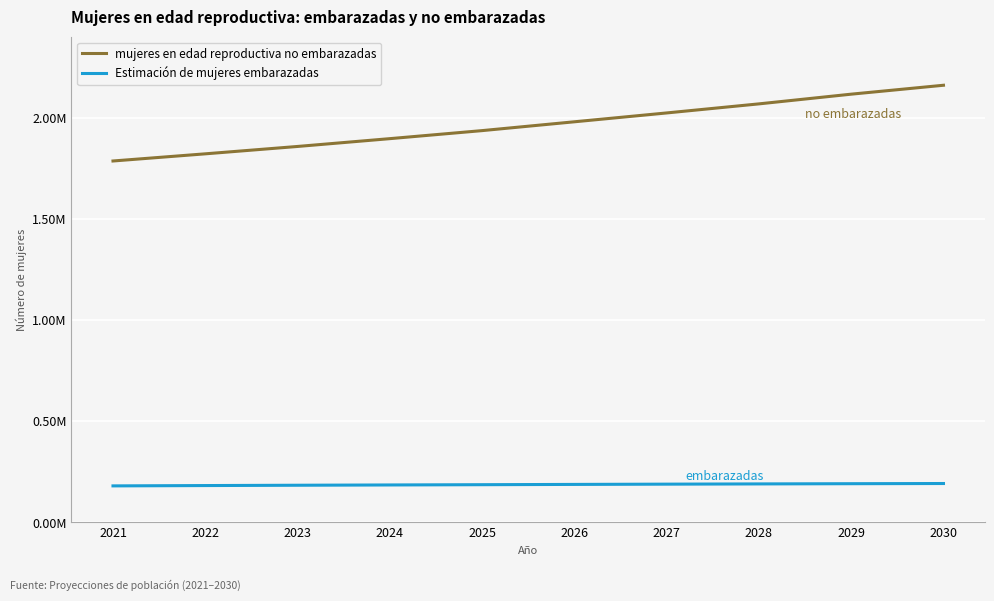

Read the mujeres en edad reproductiva no embarazadas value at 2029.

2116414.7